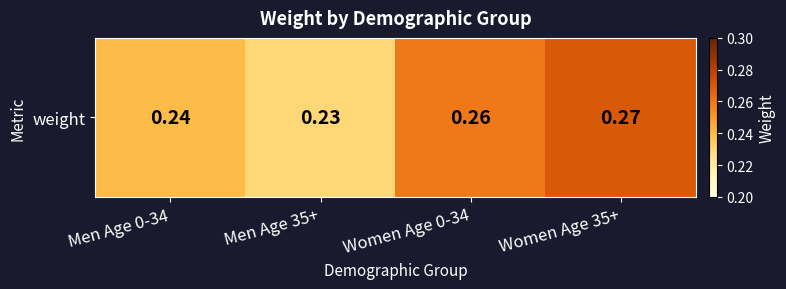

What is the greatest value displayed?

0.3